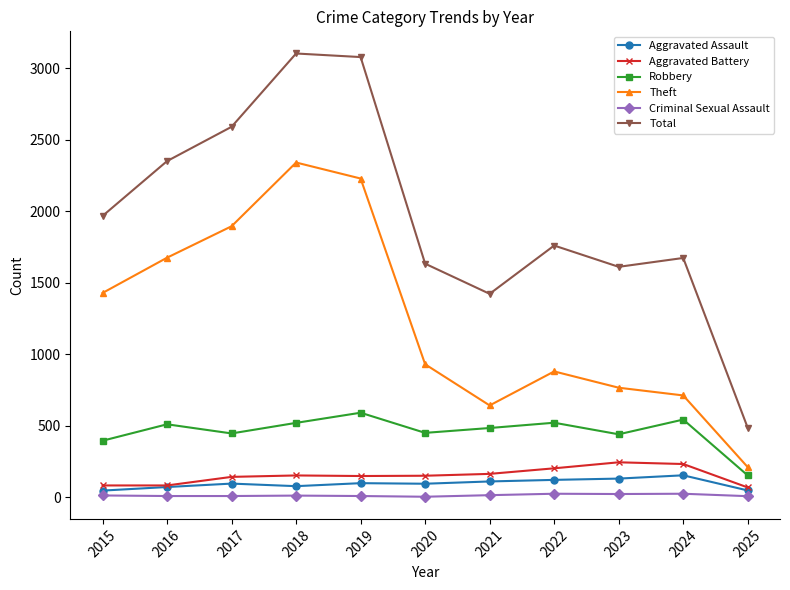

Between 2022 and 2024, which series saw the biggest shift?

Theft